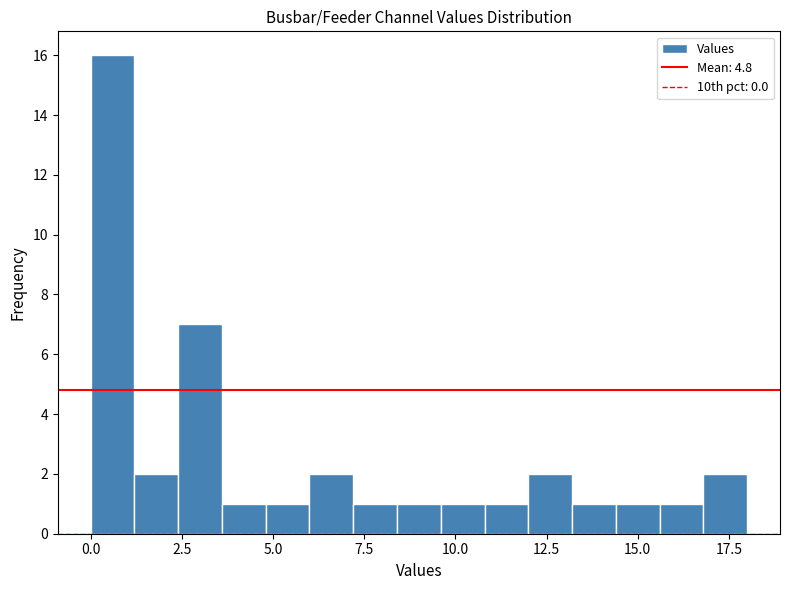

Around what value on the x-axis is the tallest bar? Give the approximate position of its centre, as read against the axis.

0.5